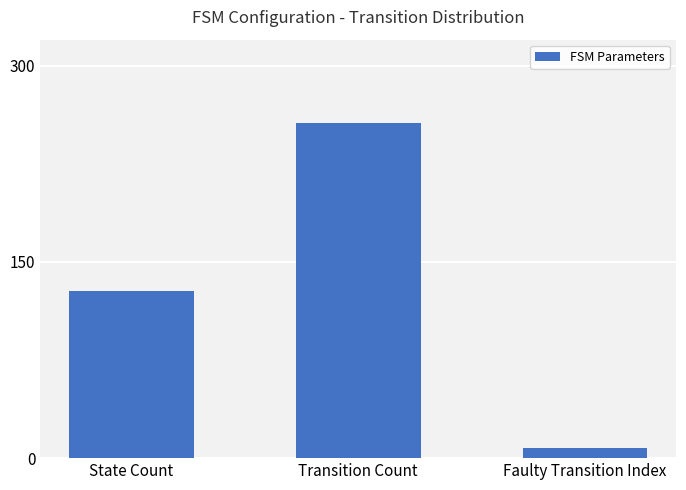

The value at State Count is 40. True or false?

False